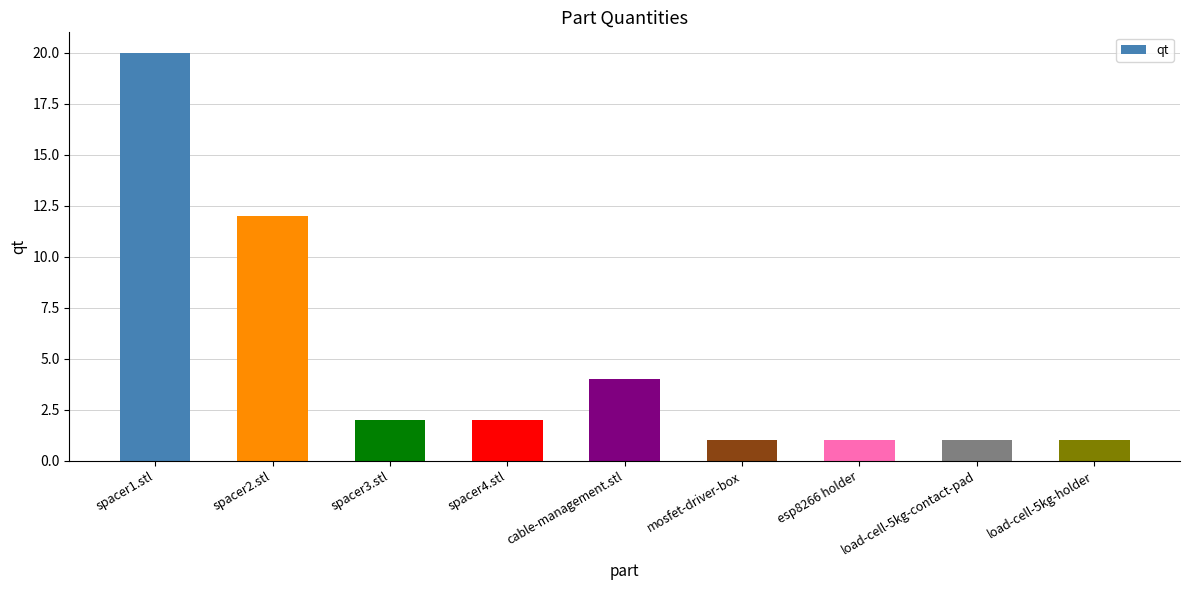

Reading left to right, what are all the values shown in this chart?

20	12	2	2	4	1	1	1	1